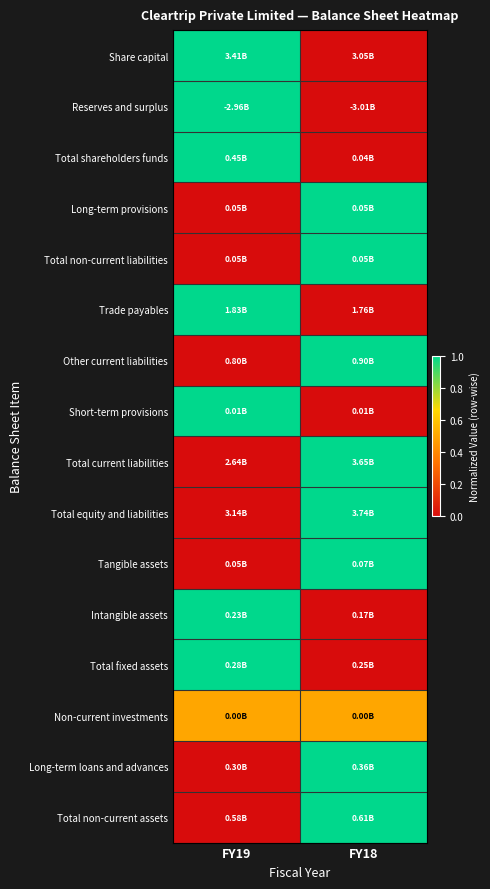

Reading left to right, extract all data points from this chart.

Share capital: FY19=1.0	FY18=0.0
Reserves and surplus: FY19=1.0	FY18=0.0
Total shareholders funds: FY19=1.0	FY18=0.0
Long-term provisions: FY19=0.0	FY18=1.0
Total non-current liabilities: FY19=0.0	FY18=1.0
Trade payables: FY19=1.0	FY18=0.0
Other current liabilities: FY19=0.0	FY18=1.0
Short-term provisions: FY19=1.0	FY18=0.0
Total current liabilities: FY19=0.0	FY18=1.0
Total equity and liabilities: FY19=0.0	FY18=1.0
Tangible assets: FY19=0.0	FY18=1.0
Intangible assets: FY19=1.0	FY18=0.0
Total fixed assets: FY19=1.0	FY18=0.0
Non-current investments: FY19=0.5	FY18=0.5
Long-term loans and advances: FY19=0.0	FY18=1.0
Total non-current assets: FY19=0.0	FY18=1.0